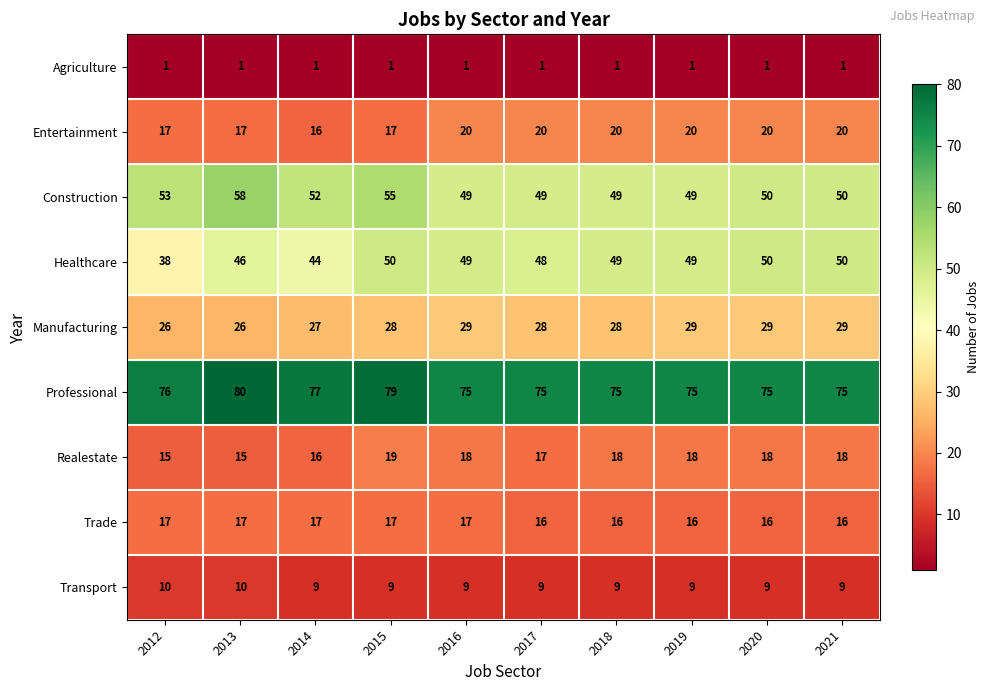

The Entertainment series shows 11 at 2016. True or false?

False